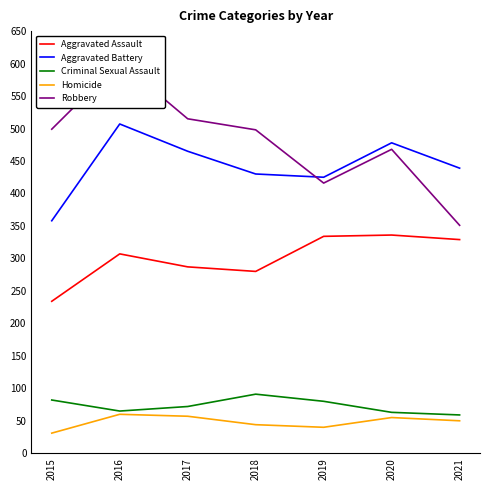

At which category does Robbery reach its first local valley?

2019